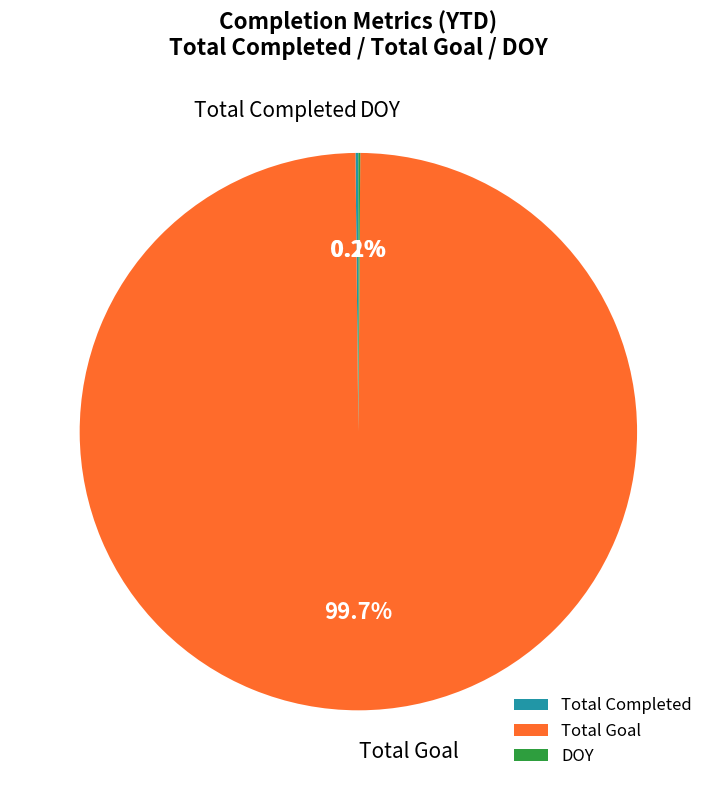

What percentage is NOT represented by Total Goal?

0.3%